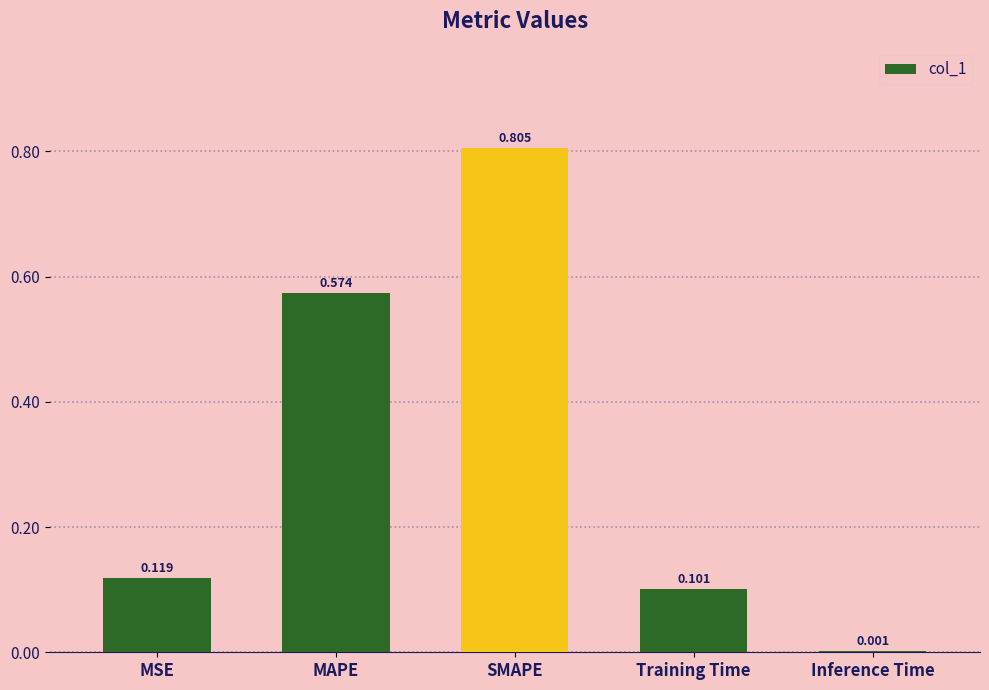

Is it true that the value at Training Time is 0.0?

False